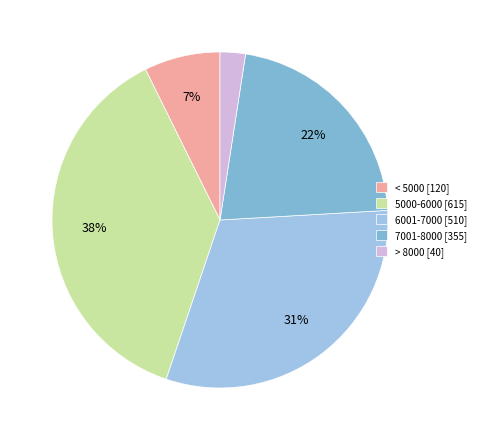

To the nearest percent, what is the average slice percentage?

20%